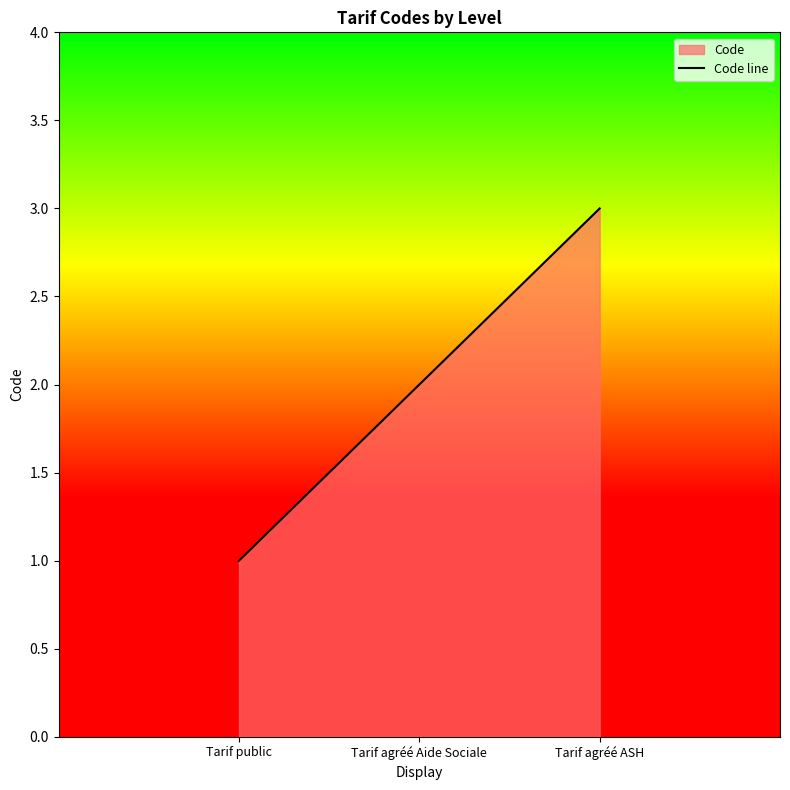

What is the change in value from Tarif agréé Aide Sociale to Tarif agréé ASH?

+1